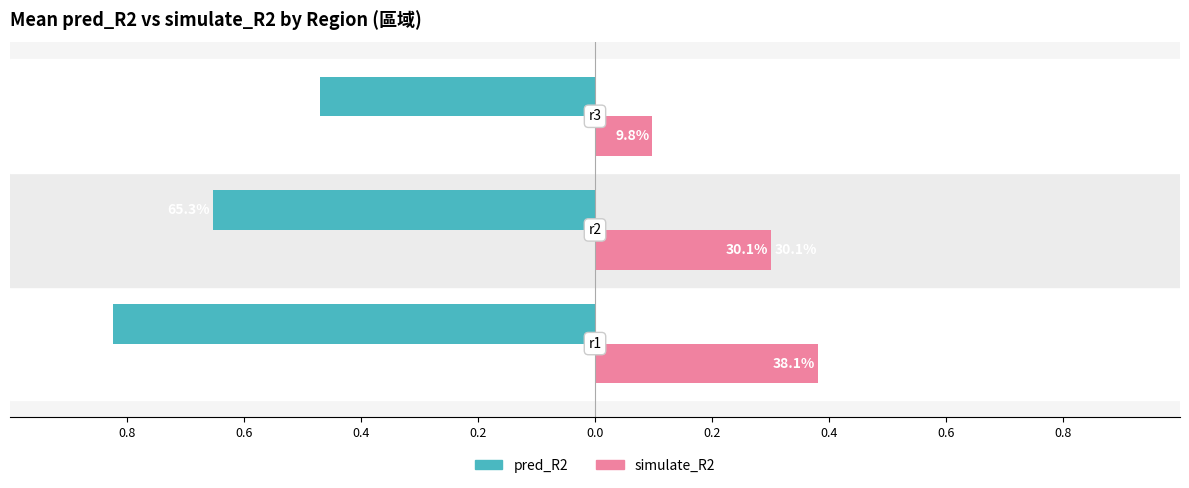

What are all the series names shown in the legend?

pred_R2, simulate_R2